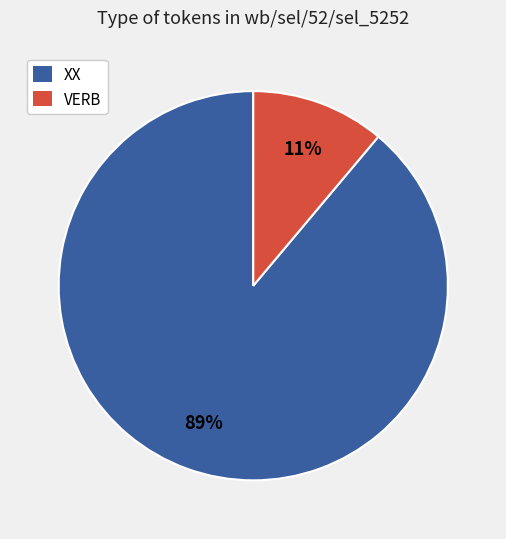

Approximately how many times larger is the value at VERB compared to XX?

0.1